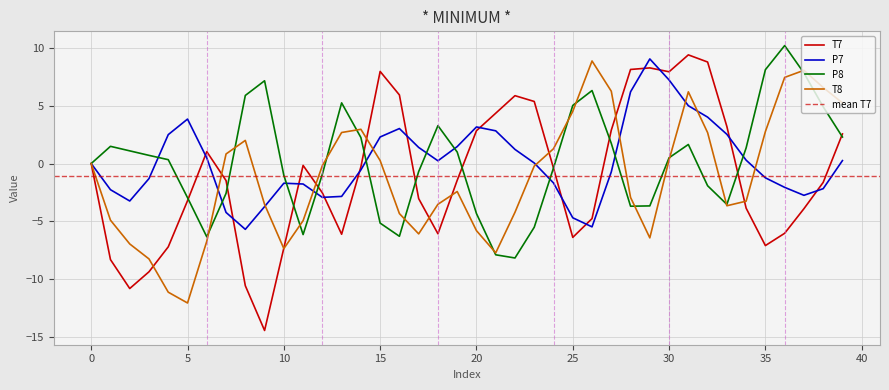

Where is the first local maximum for T7?

6